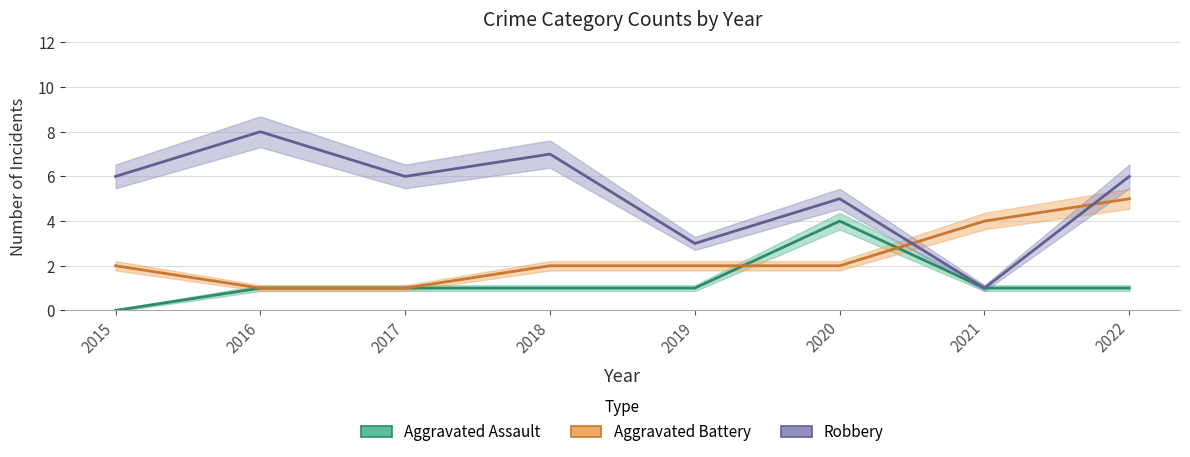

Which series has the largest total across all categories?

Robbery